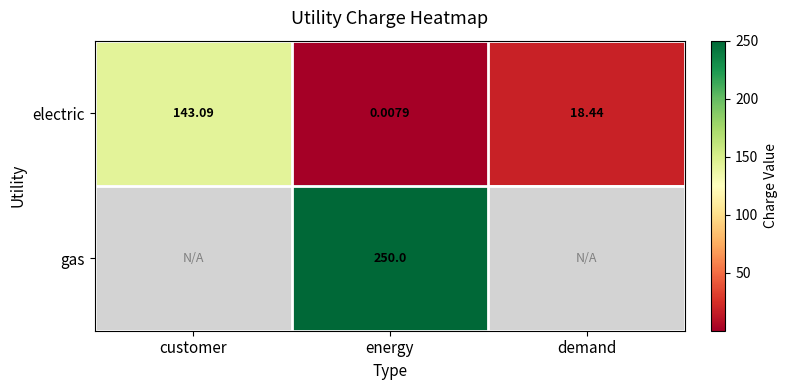

What is the sum of all electric values?

161.5